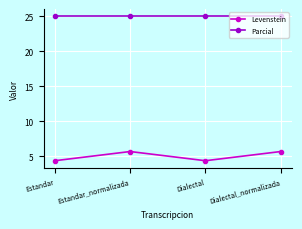

List the series in order of their overall mean, highest first.

Parcial, Levenstein